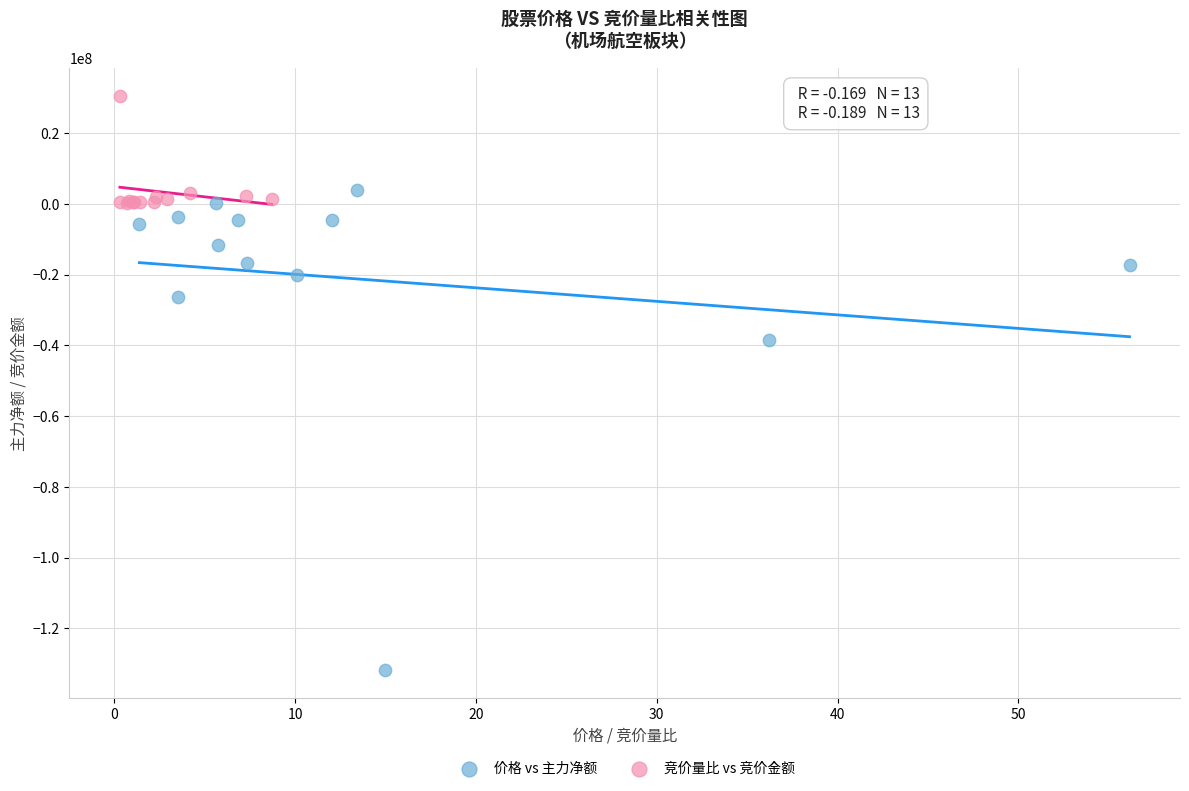

Which series has the widest spread of Y values?

价格 vs 主力净额